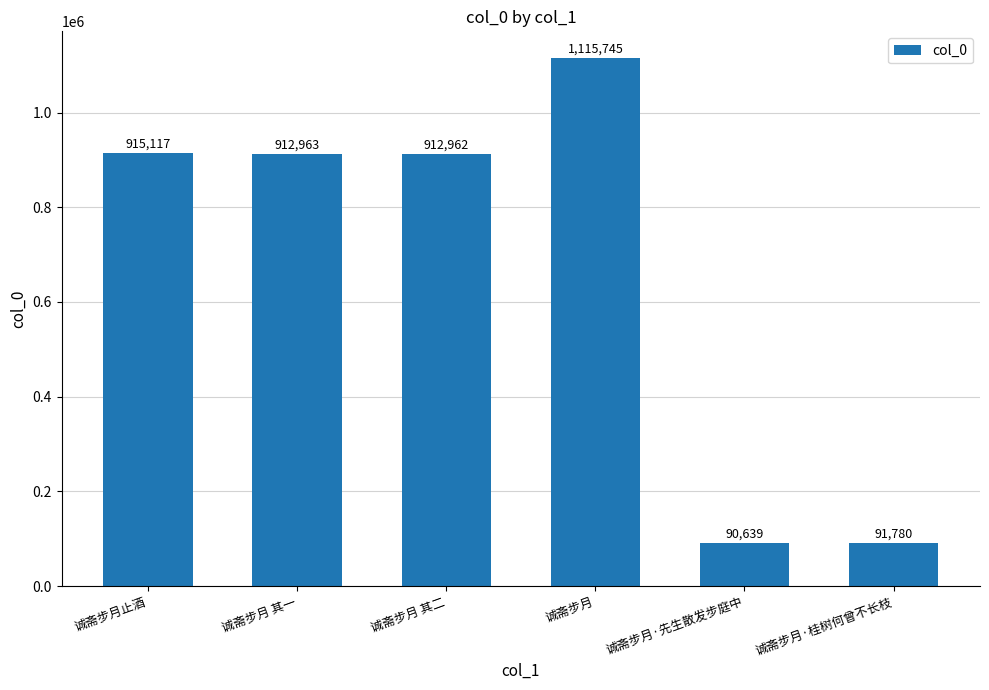

At which category does the chart reach its peak across all series?

诚斋步月